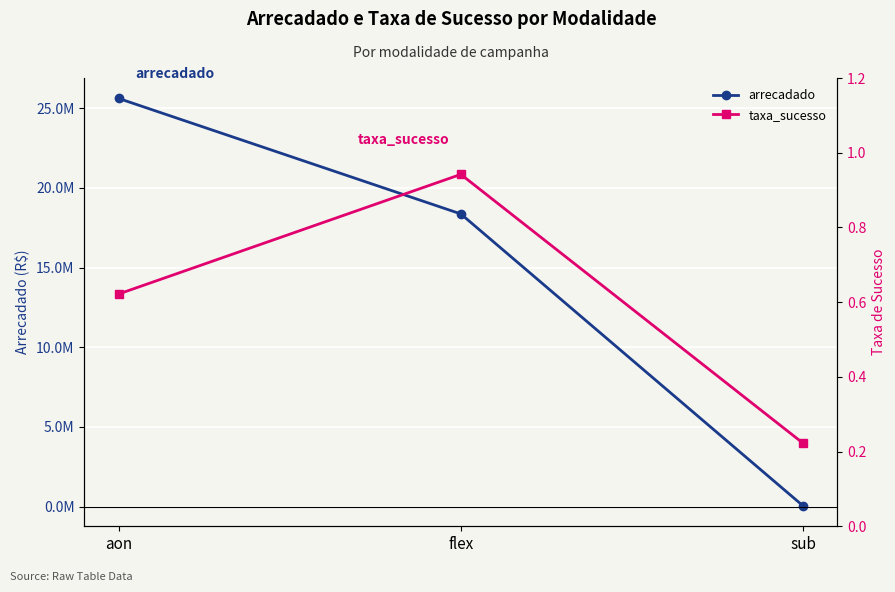

Is this an area chart (filled region under the line)?

No